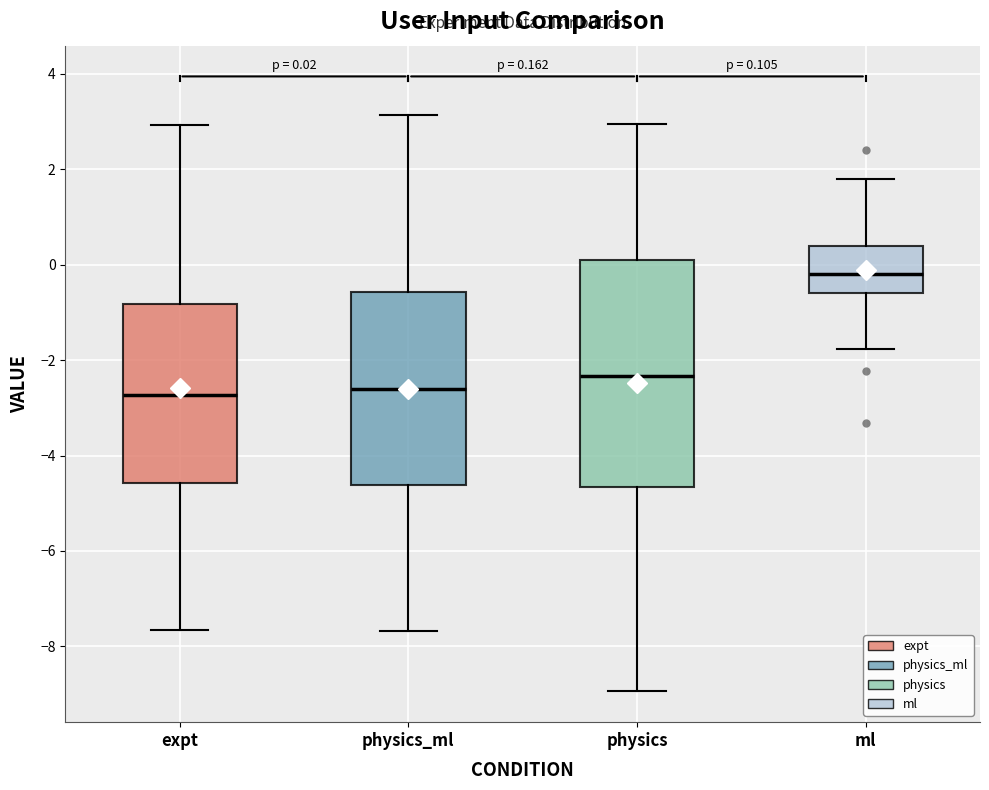

Comparing the boxes themselves (not the whiskers), which one is the tallest?

physics